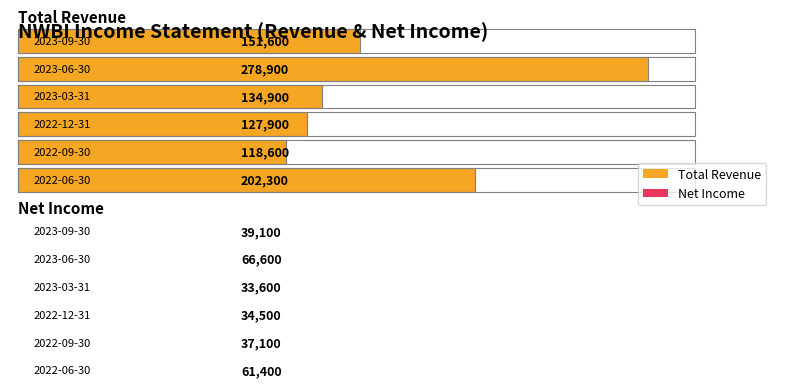

At how many categories does at least one series exceed 70883?

6